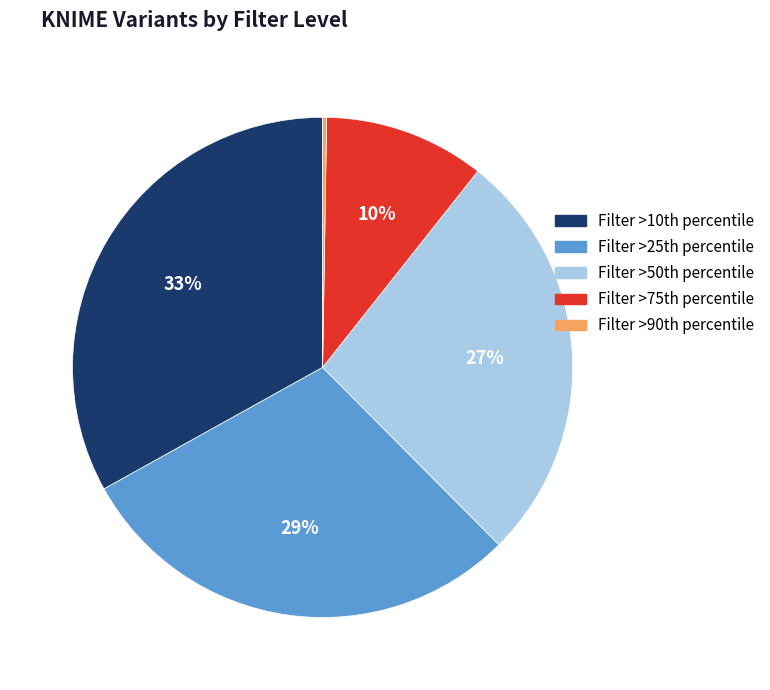

Which category has the biggest portion of the pie?

Filter >10th percentile